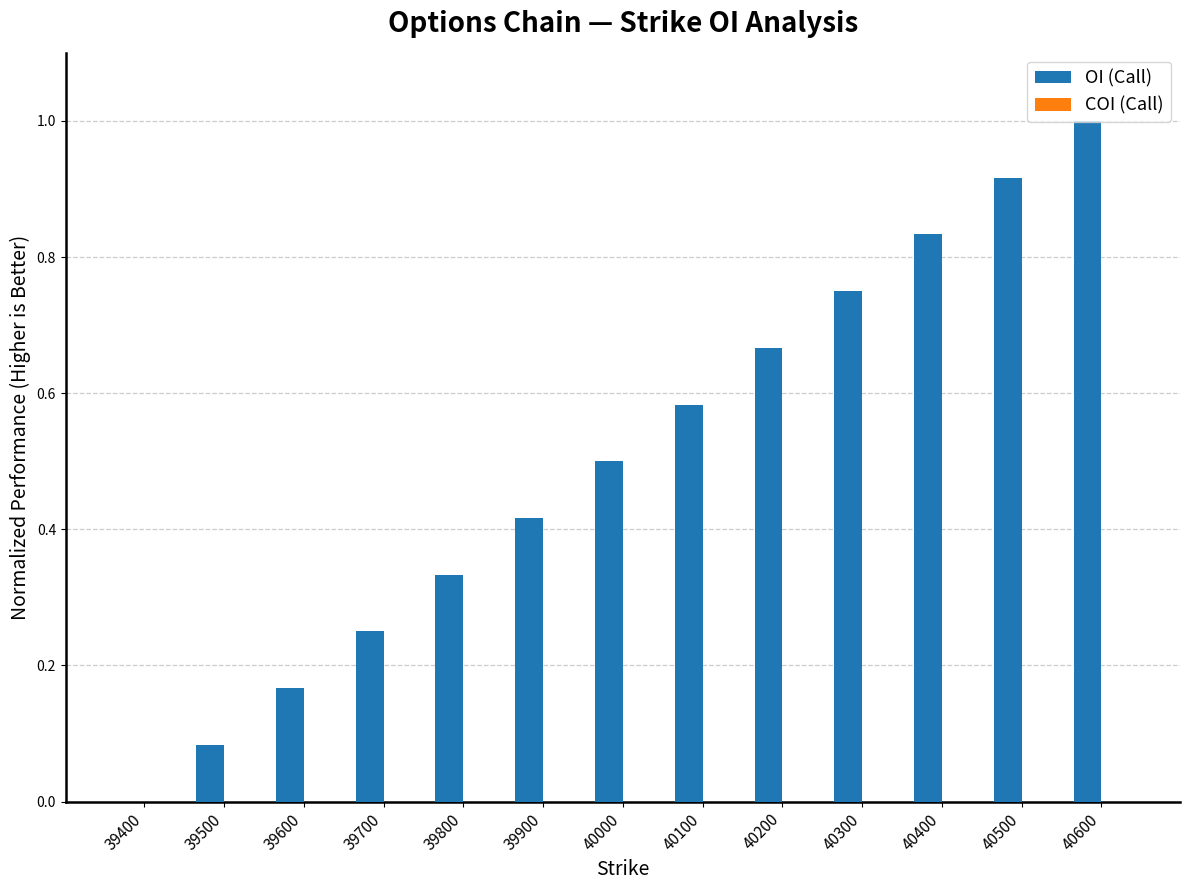

What is the sum of the values at 40300 and 39700?

1.0